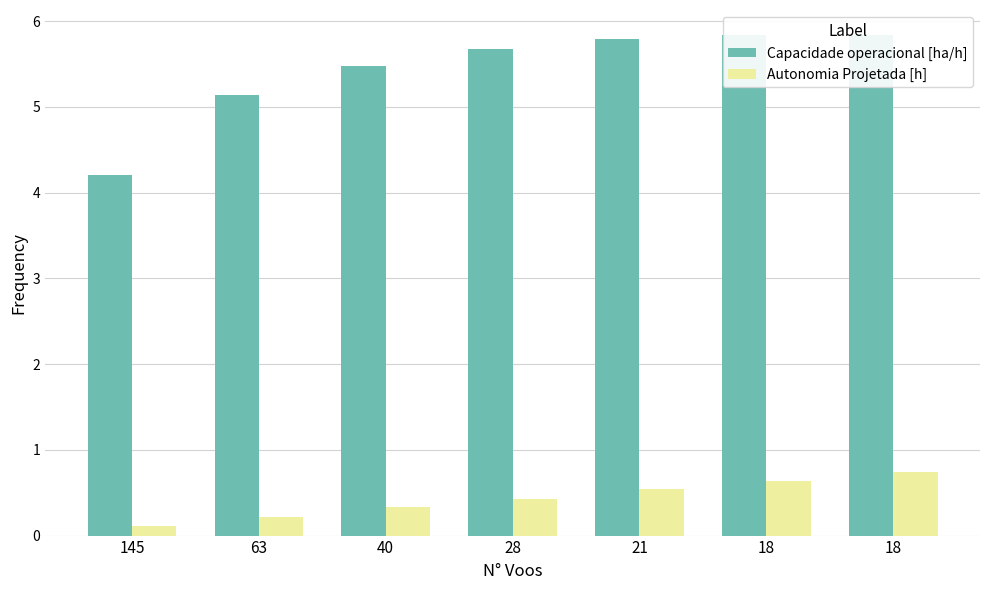

True or false: Autonomia Projetada [h] has a value of 0.5 at 18.

False